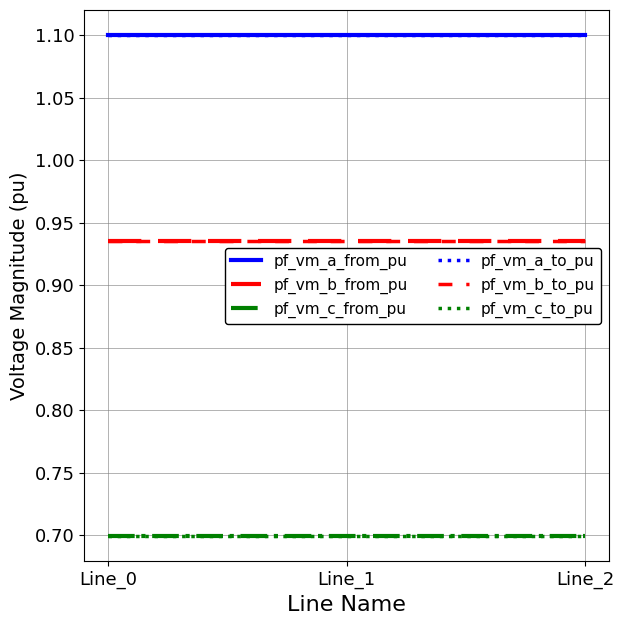

Is this an area chart (filled region under the line)?

No